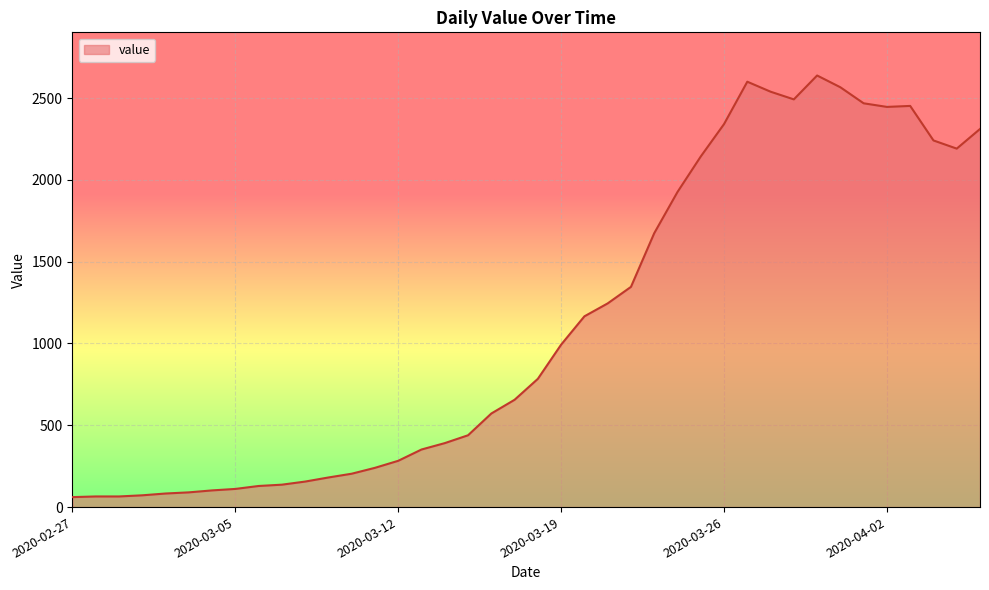

What is the smallest value displayed?

61